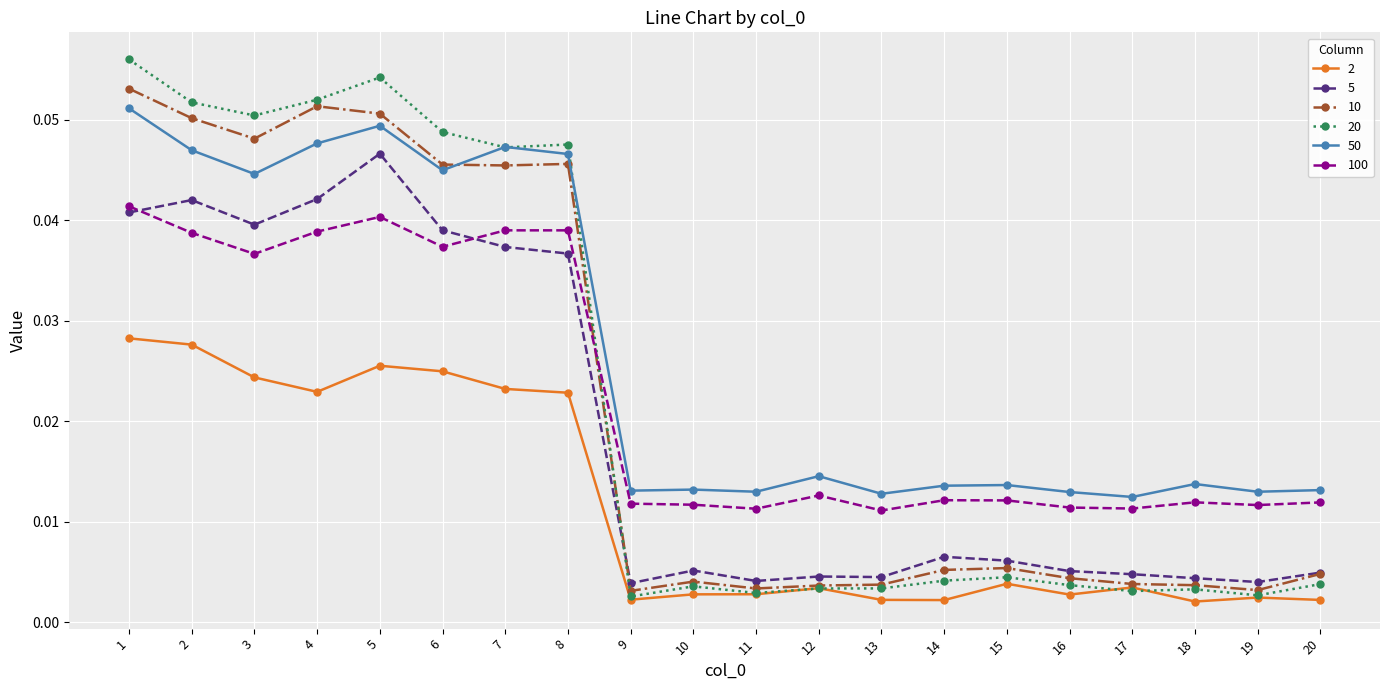

True or false: 5 has more than 2 points higher than both neighbors.

True